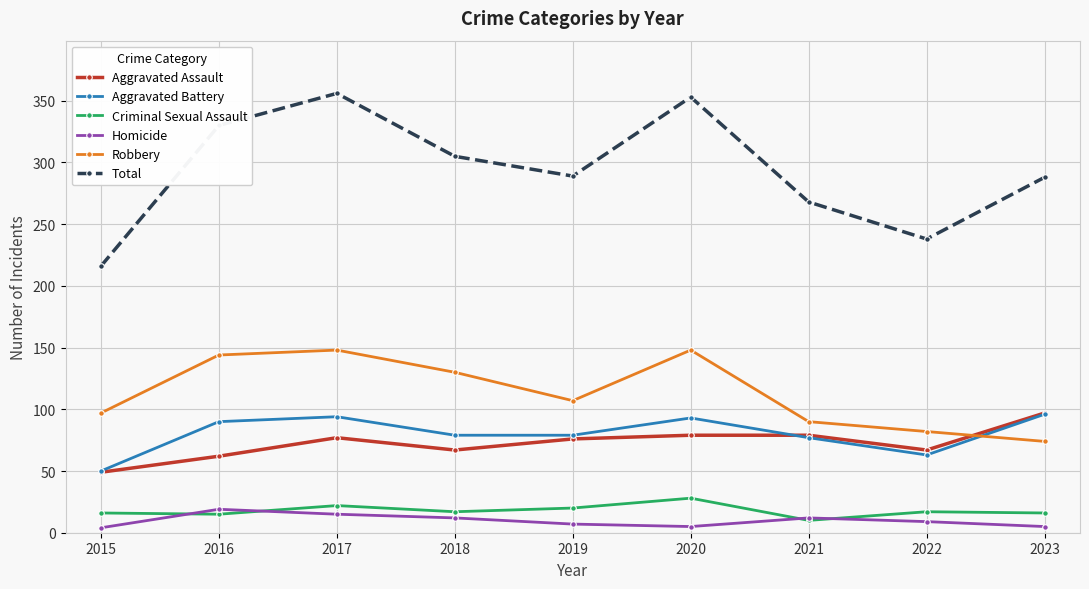

What is the spread (max minus min) of values at 2023?

283